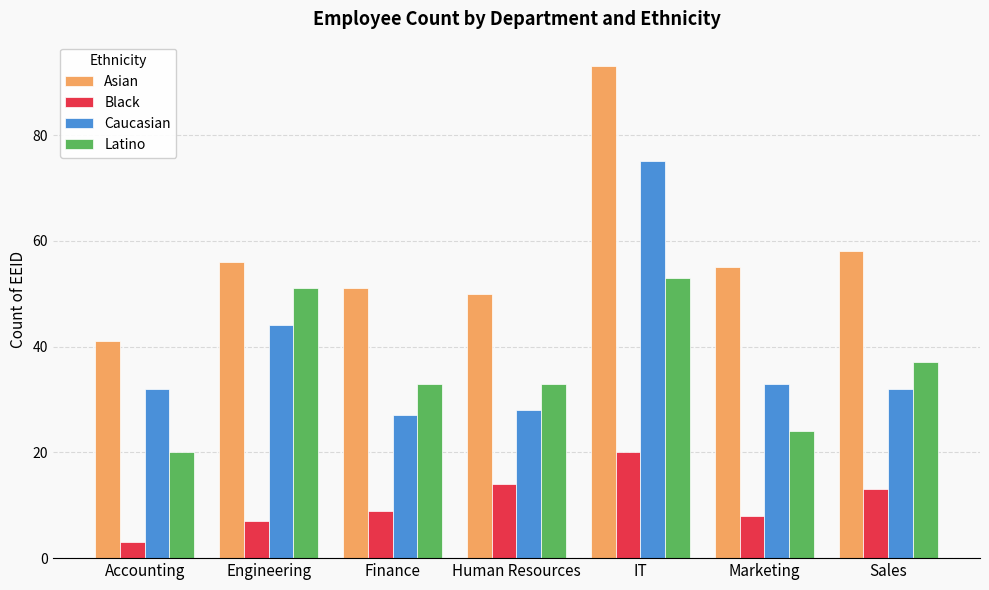

The Asian series shows 93 at IT. True or false?

True